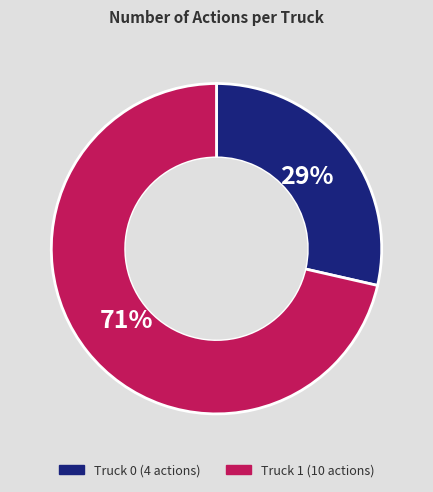

The Truck 0 slice represents 29% of the pie. True or false?

True